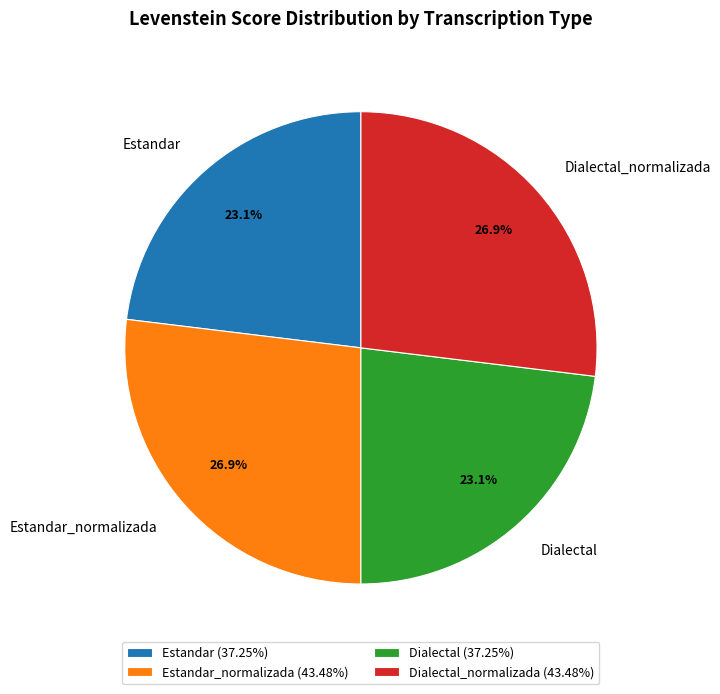

To the nearest percent, what is the average slice percentage?

25%